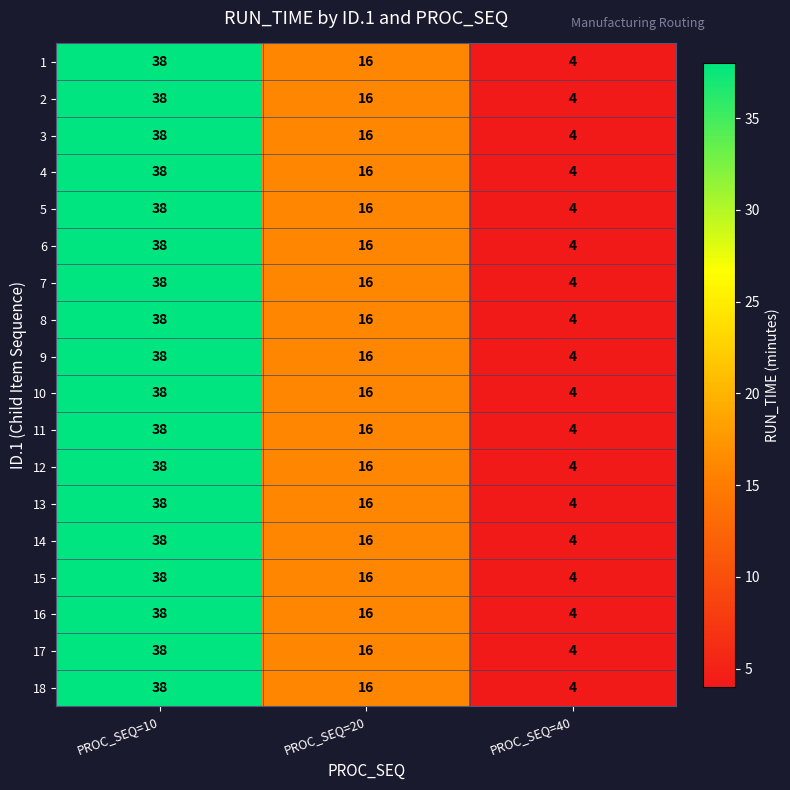

What is the sum of the 11 values at PROC_SEQ=40 and PROC_SEQ=10?

42